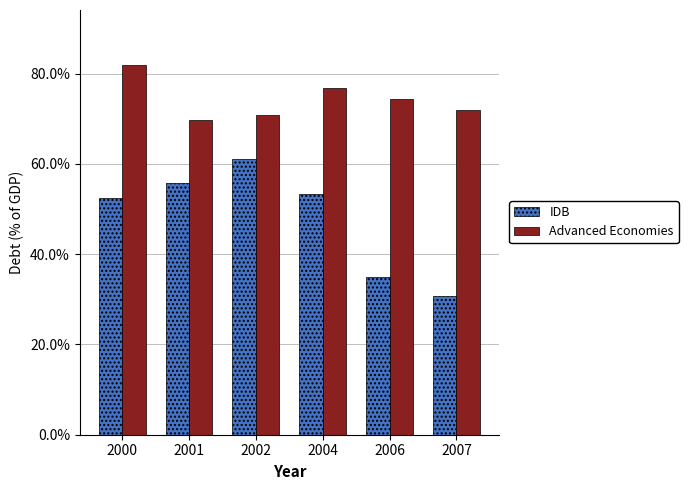

Which series changed the most between 2002 and 2004?

IDB